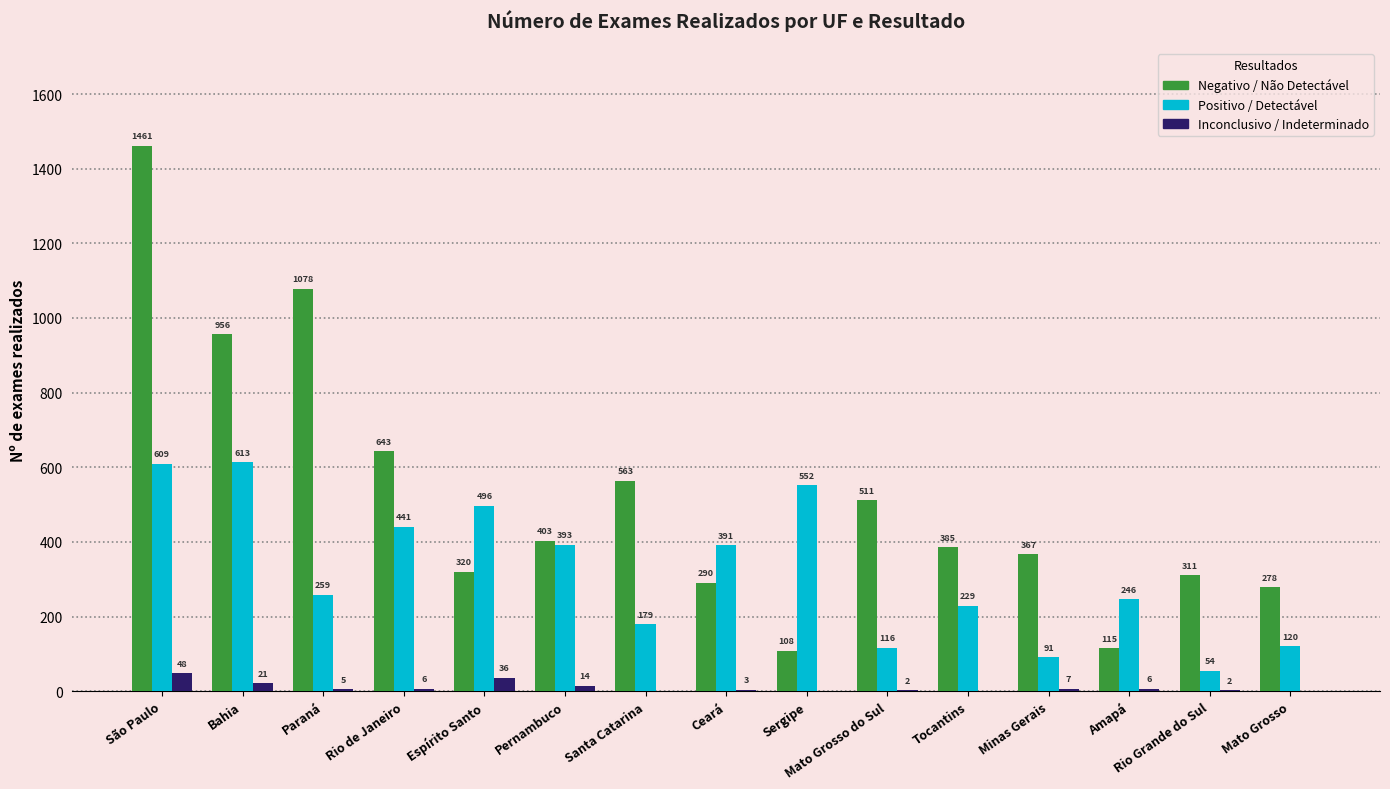

Which category has the highest value in the Inconclusivo / Indeterminado series?

São Paulo